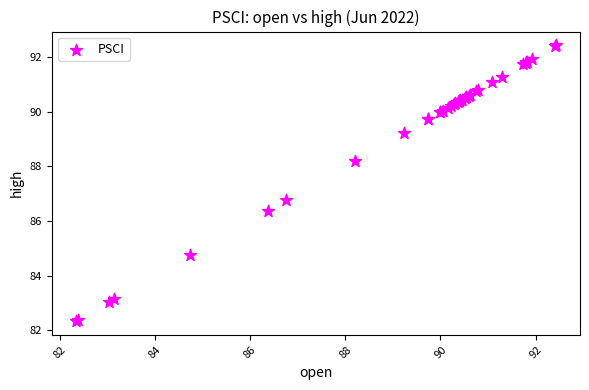

What Y value in the scatter plot is closest to 87?

86.8